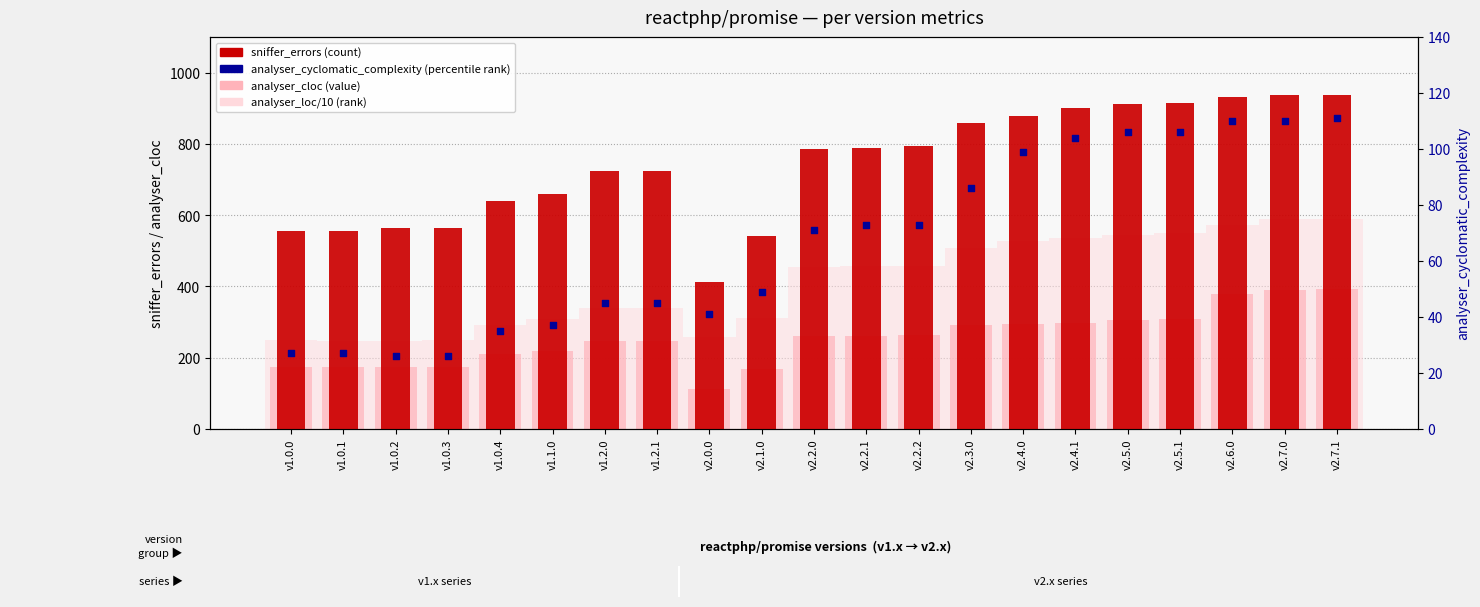

What is the total value across all series at v1.0.0?

1007.2